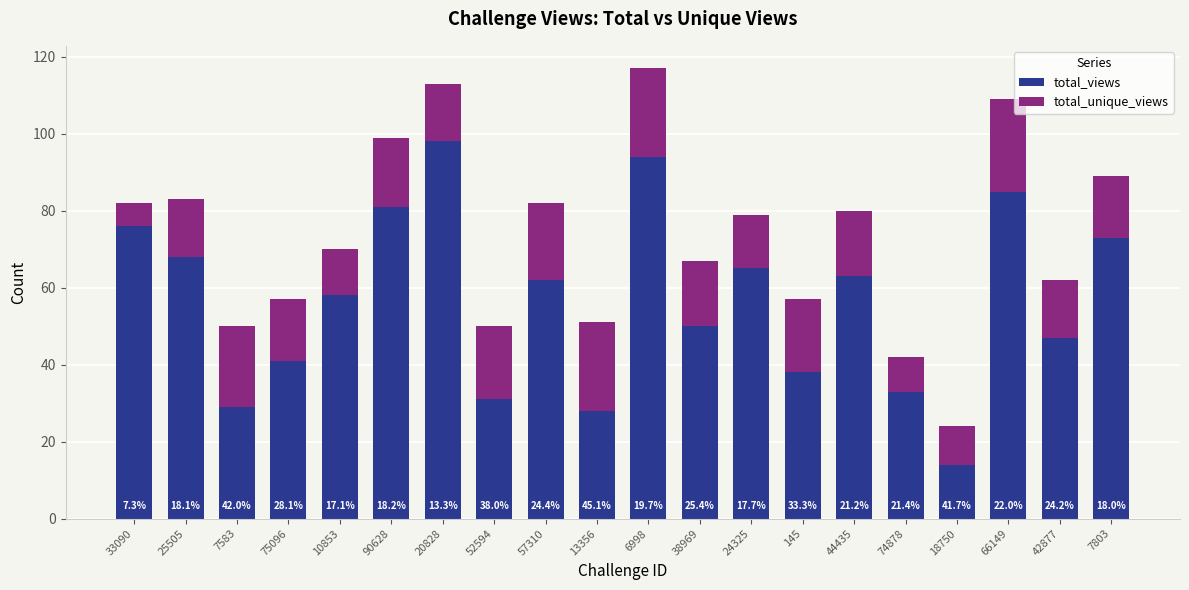

What is the maximum value for total_views?

98